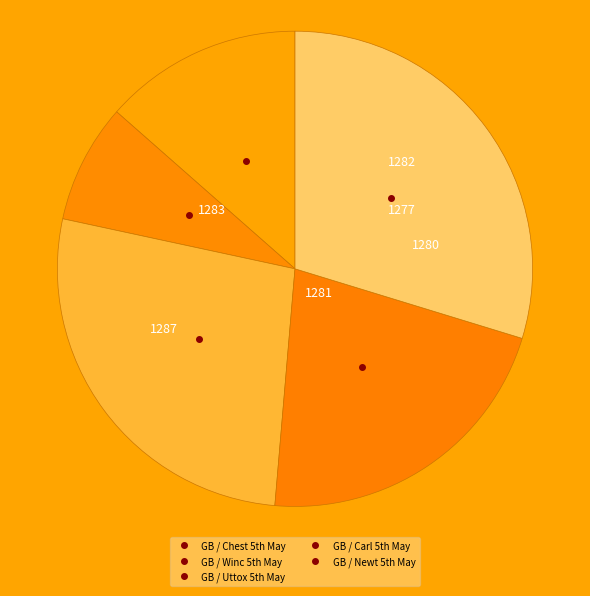

Is there a majority slice in this chart?

No